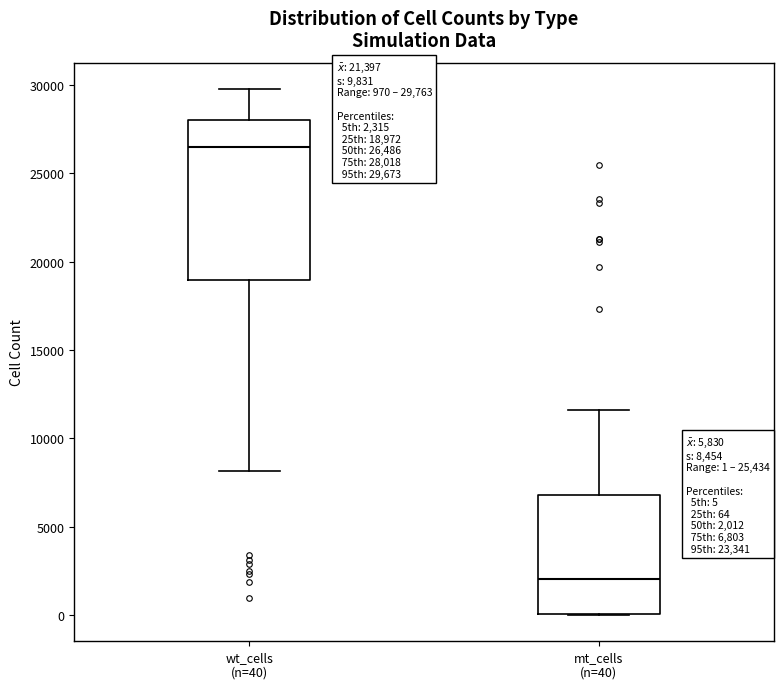

Comparing the boxes themselves (not the whiskers), which one is the tallest?

wt_cells (n=40)